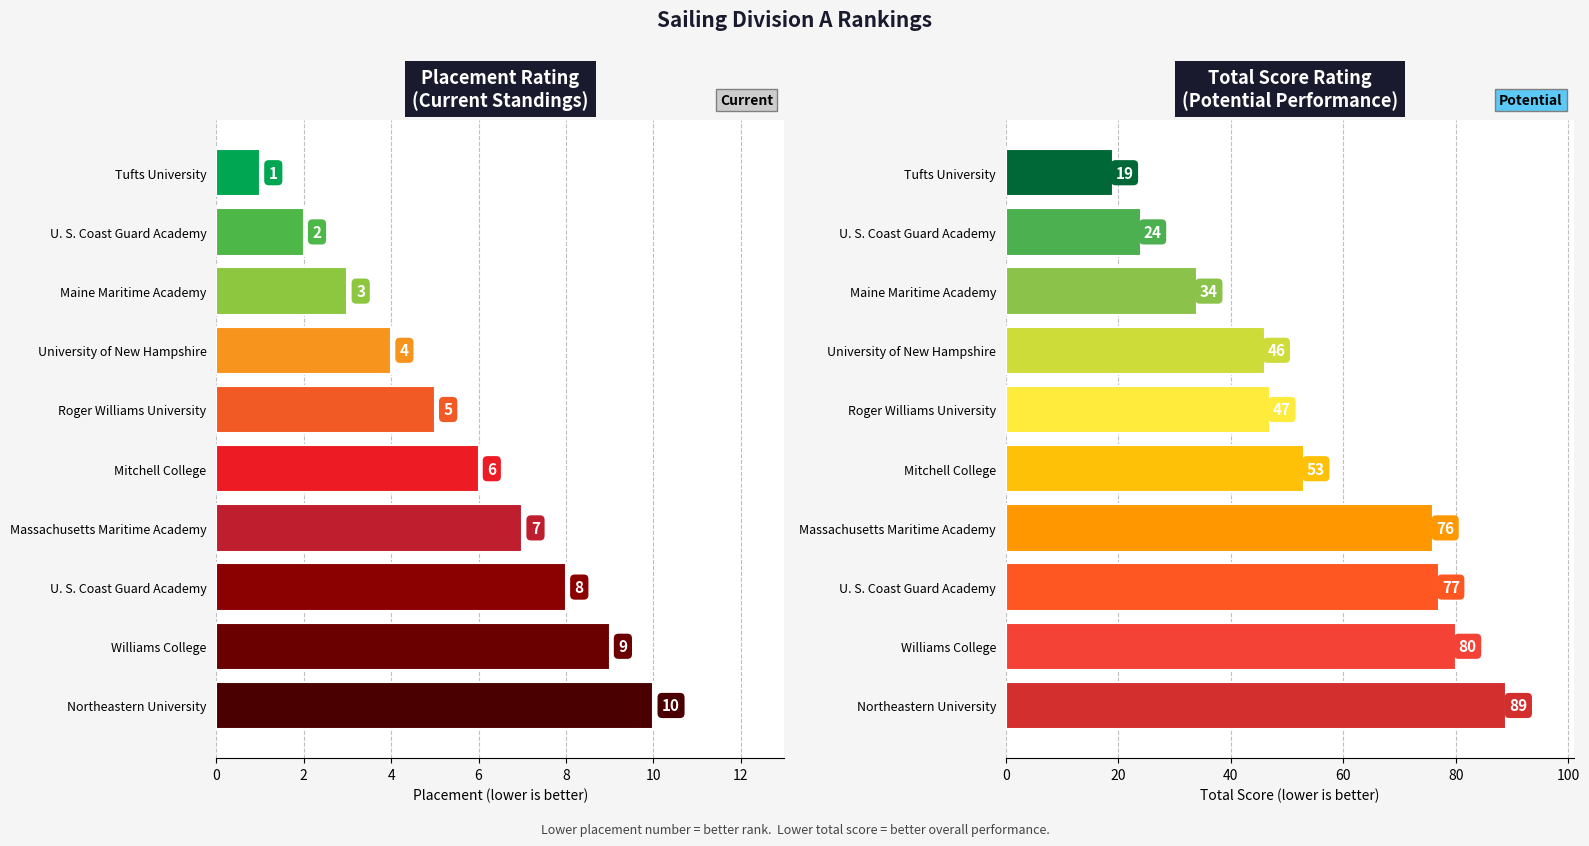

What is the highest value of the Placement series?

10